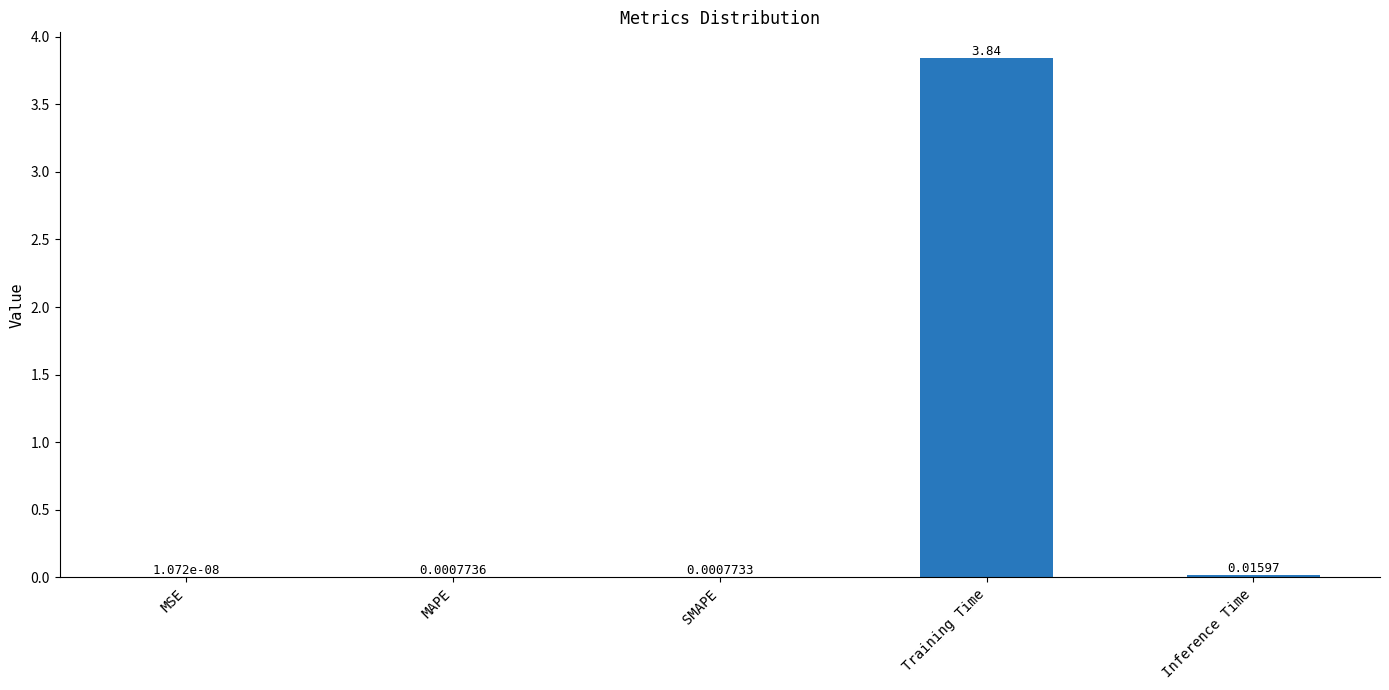

At which label is the value closest to 1?

Inference Time